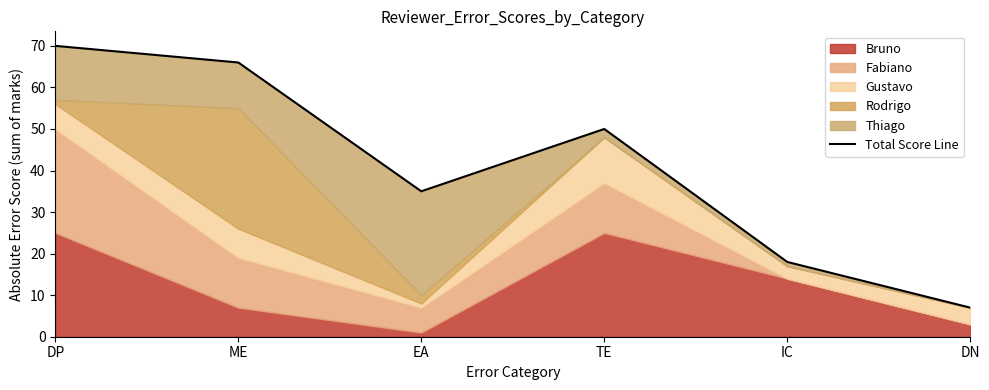

Which has a higher value, IC or DN?

IC